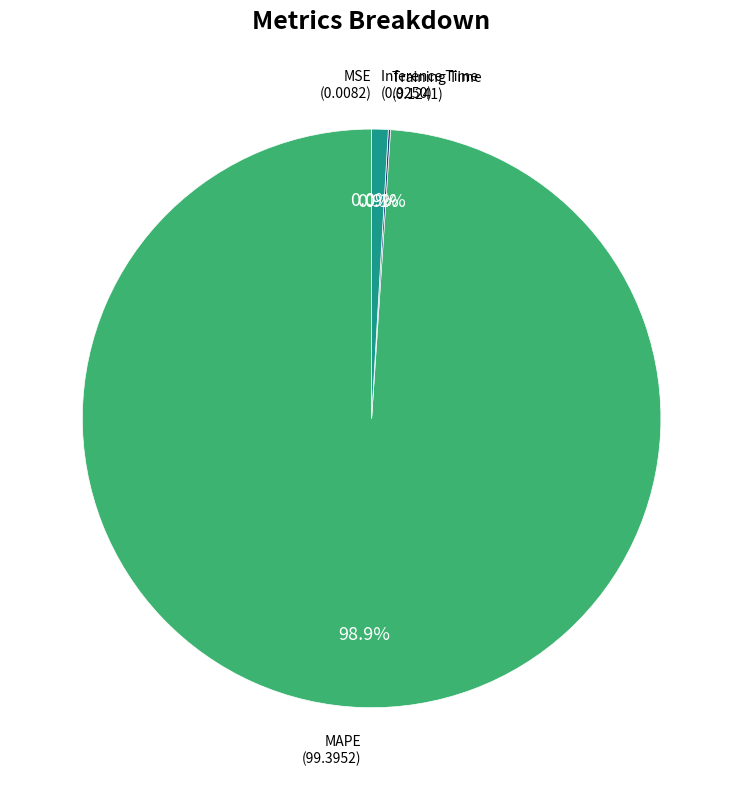

How many segments does this pie chart have?

4